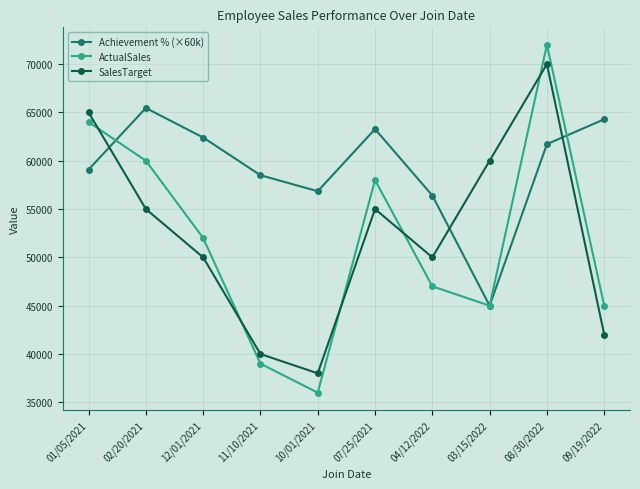

True or false: ActualSales and Achievement % (×60k) intersect in this chart.

True